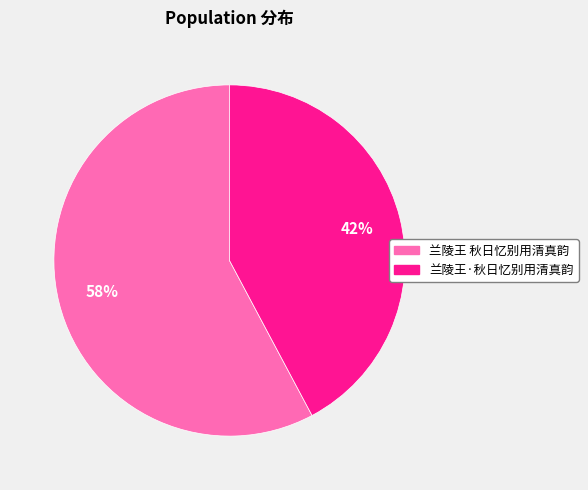

Is the sum of 兰陵王 秋日忆别用清真韵 and 兰陵王·秋日忆别用清真韵 greater than half?

Yes